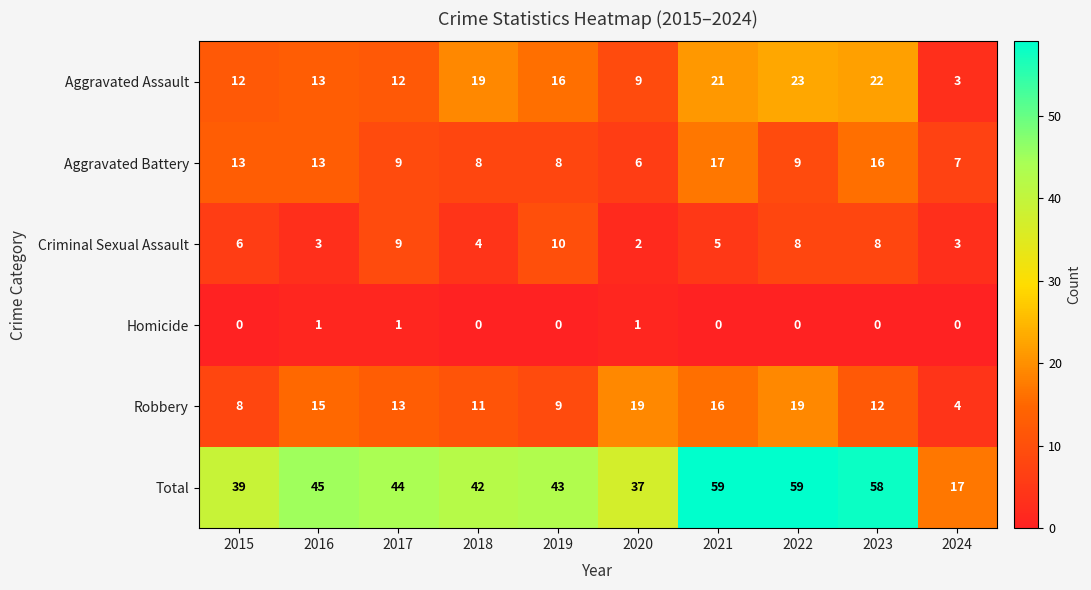

Which series has the widest spread of values?

Total